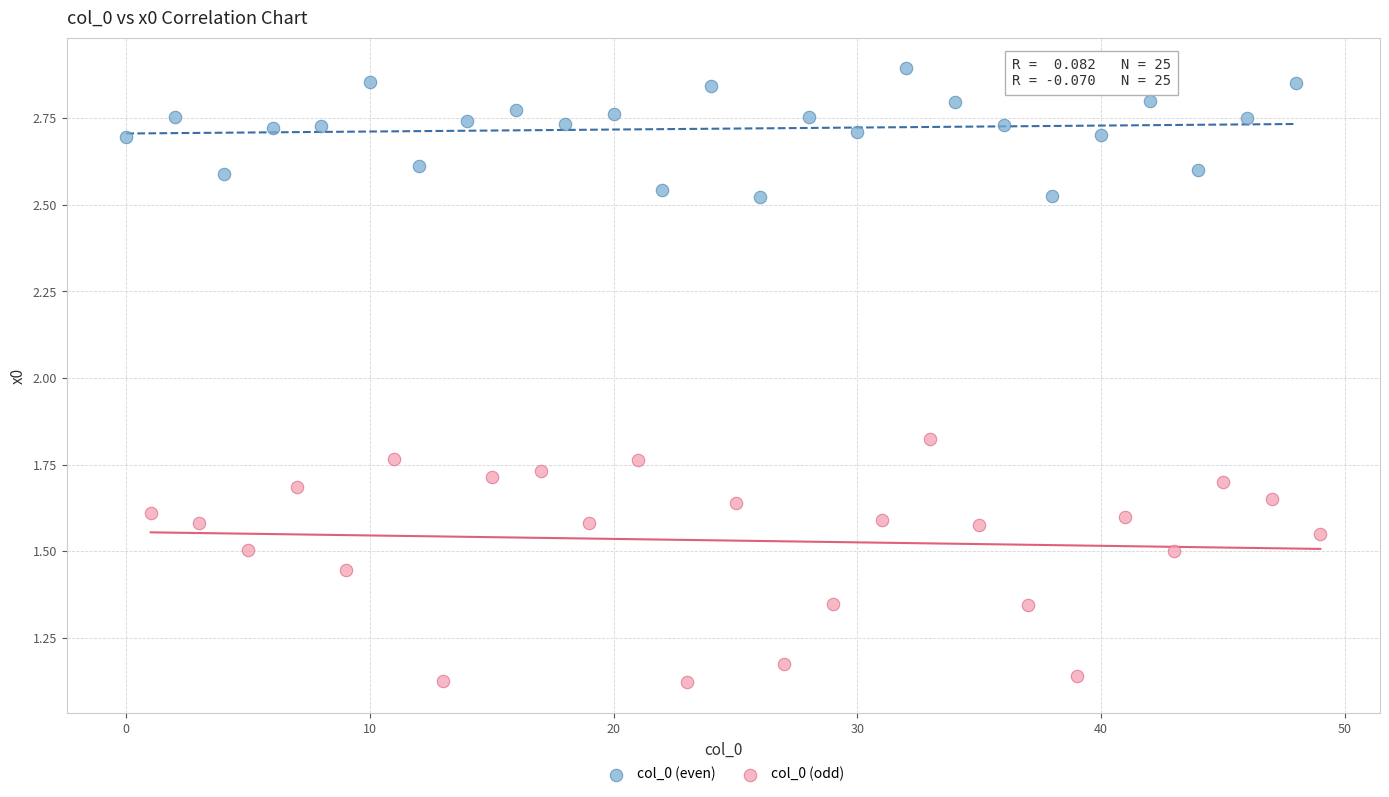

Which series has the largest Y range (max minus min)?

col_0 (odd)